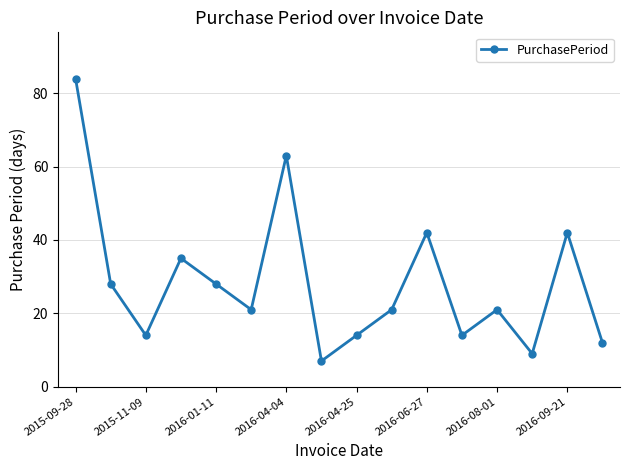

True or false: the data has more than 0 interior local peaks.

True